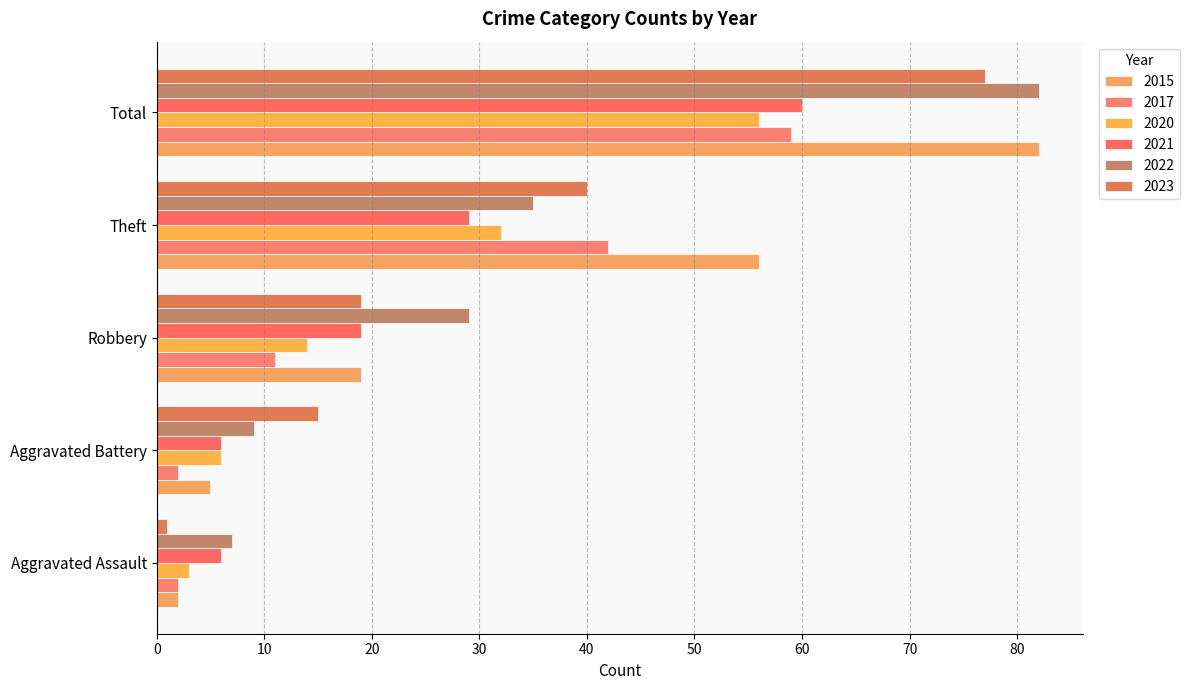

What is the value of the 2015 bar at the 2nd from the left?

5